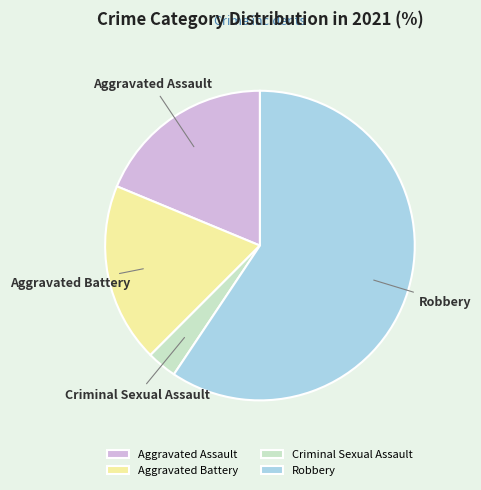

How many slices are in this pie chart?

4